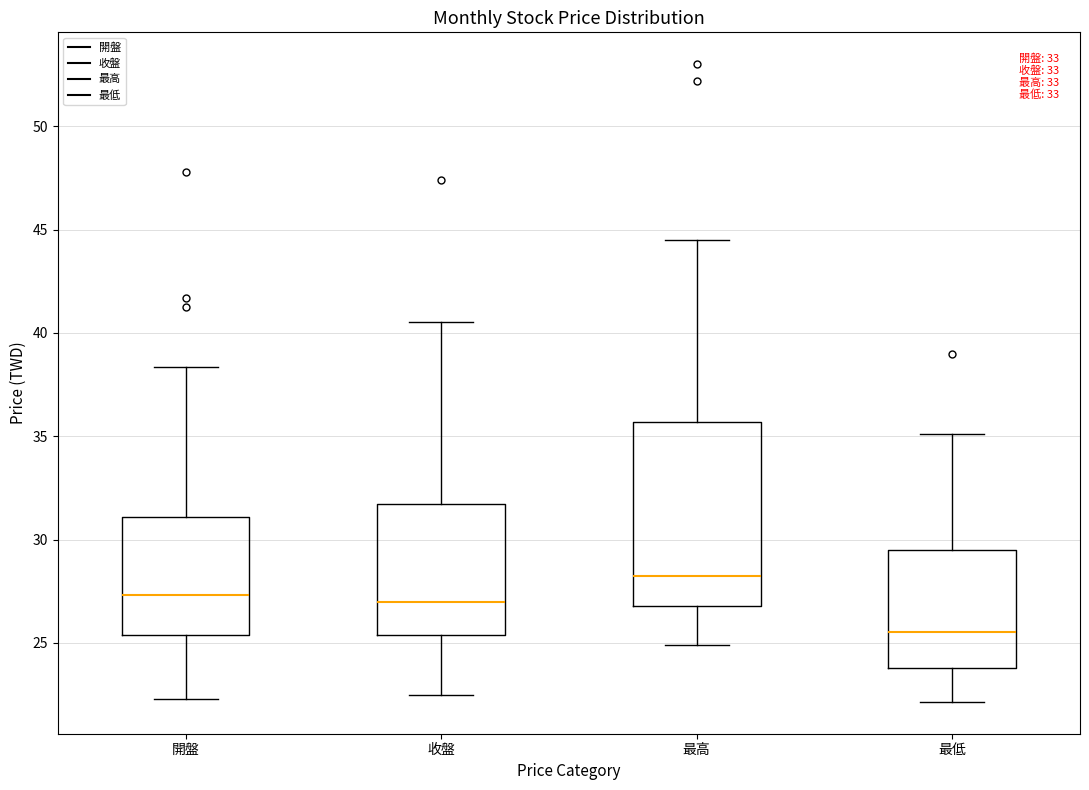

Comparing the boxes themselves (not the whiskers), which one is the tallest?

最高